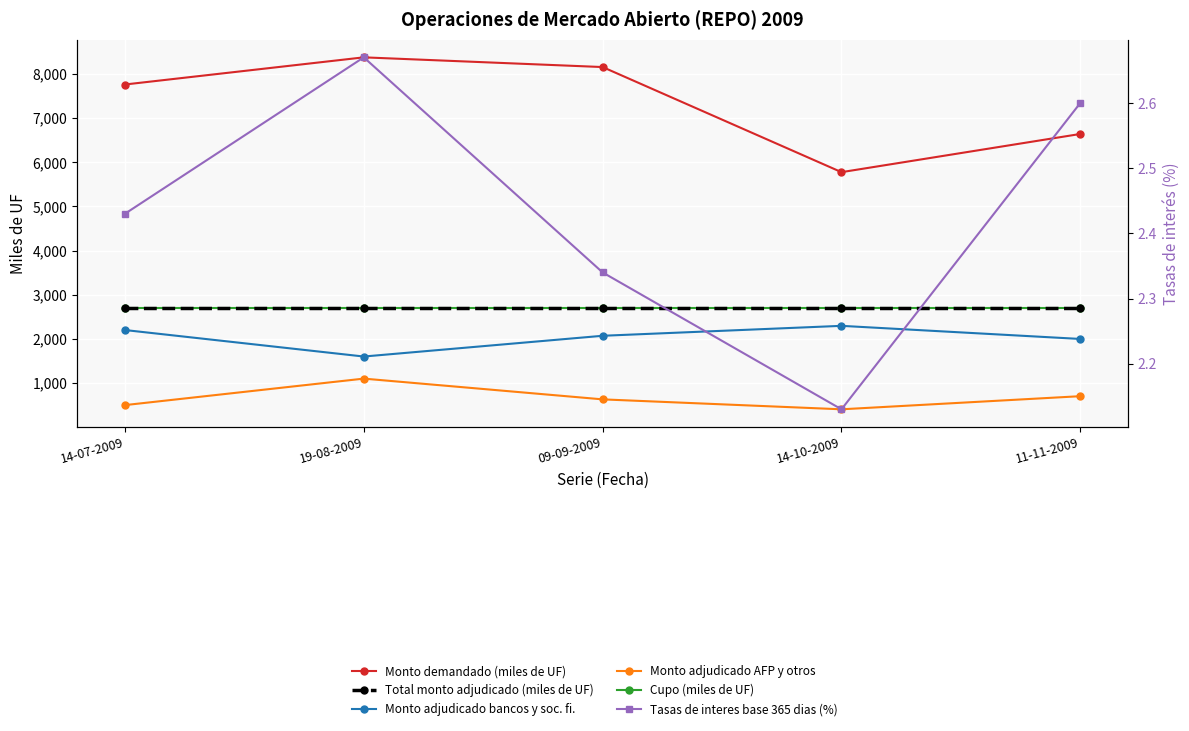

What are all the series names shown in the legend?

Monto demandado (miles de UF), Total monto adjudicado (miles de UF), Monto adjudicado bancos y soc. fi., Monto adjudicado AFP y otros, Cupo (miles de UF), Tasas de interes base 365 dias (%)